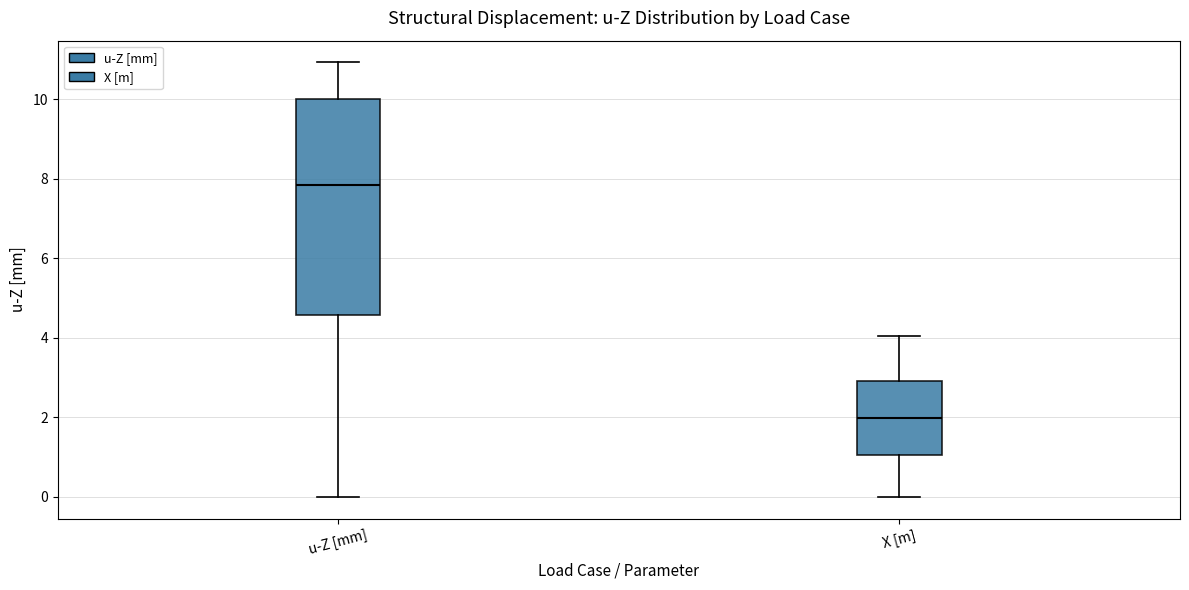

Which box is the tallest, from its lower edge to its upper edge?

u-Z [mm]